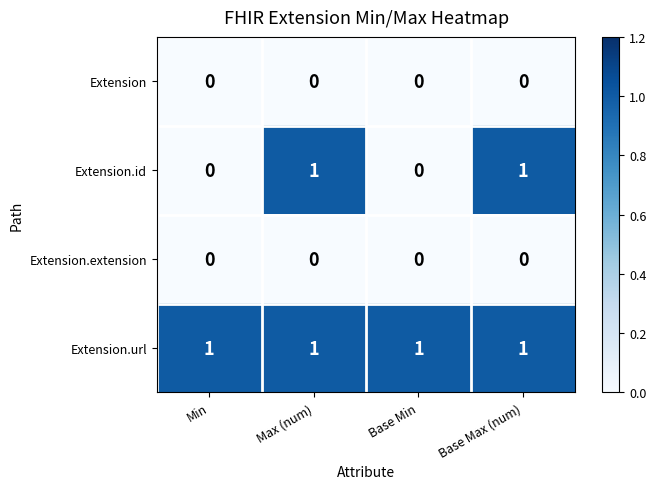

At how many categories does at least one series exceed 0?

4